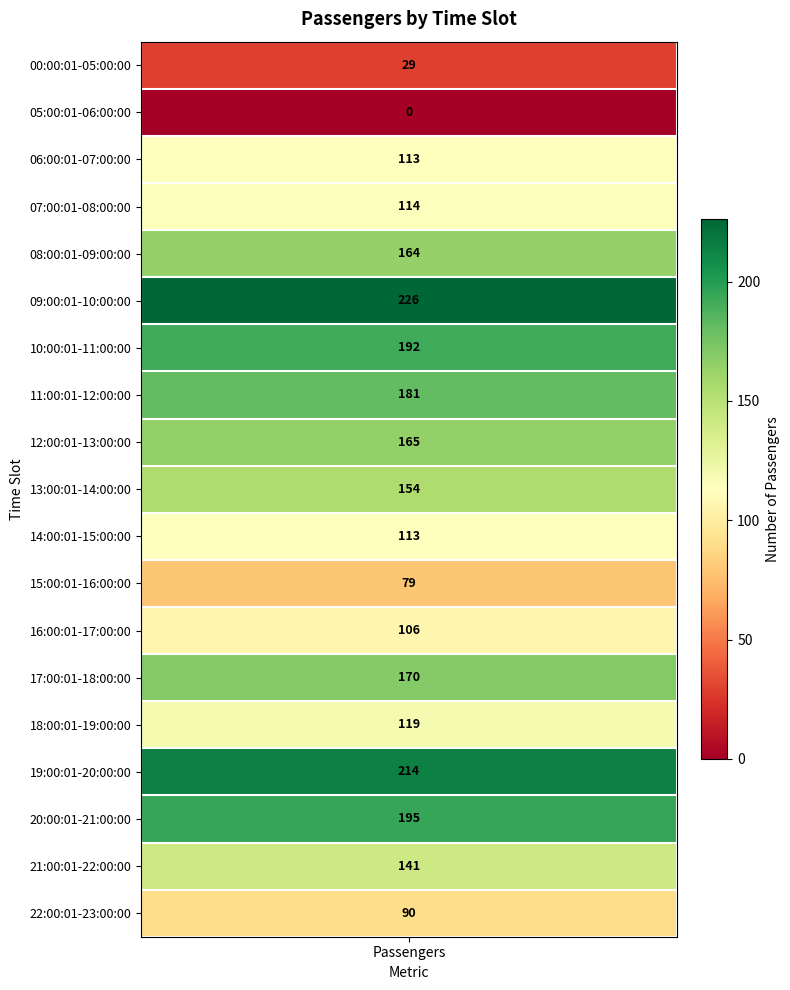

How many positive values are there?

18